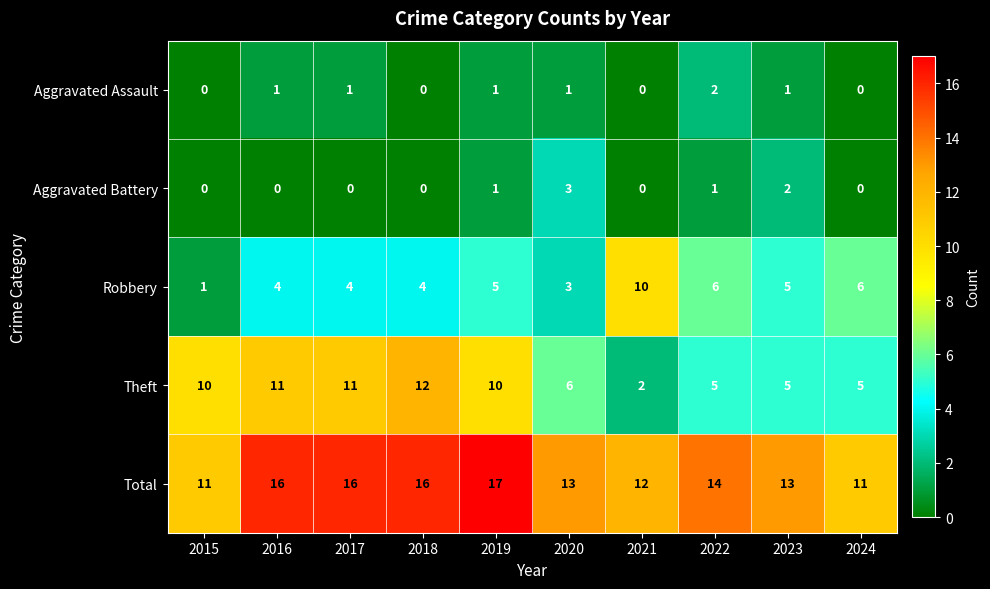

At how many categories does at least one series exceed 8?

10